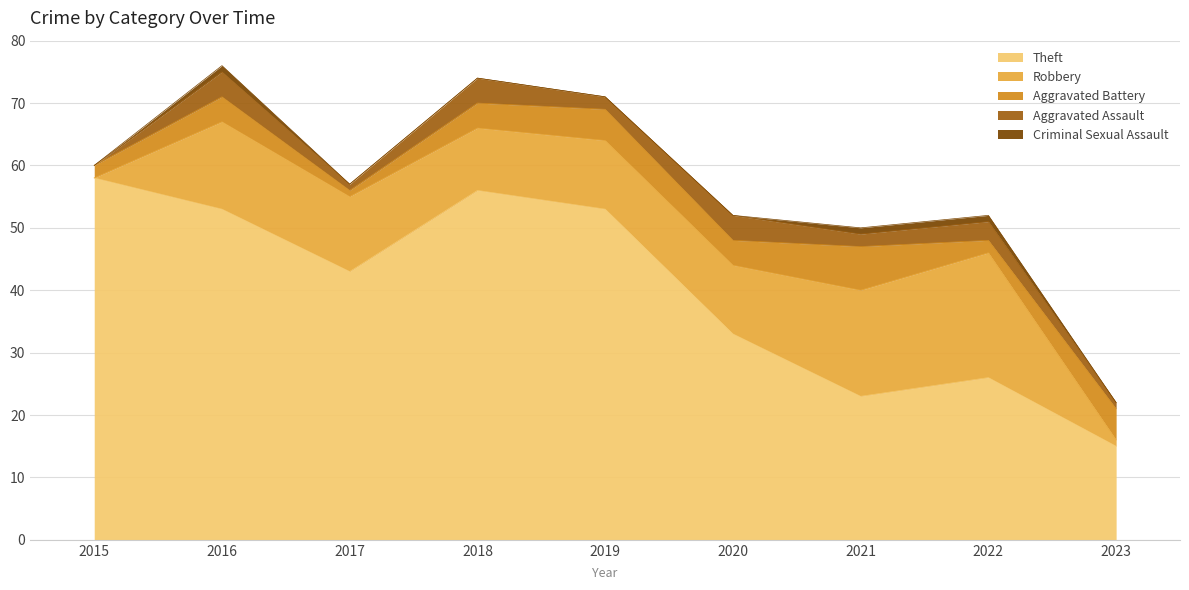

Between 2015 and 2022, which series saw the biggest shift?

Theft